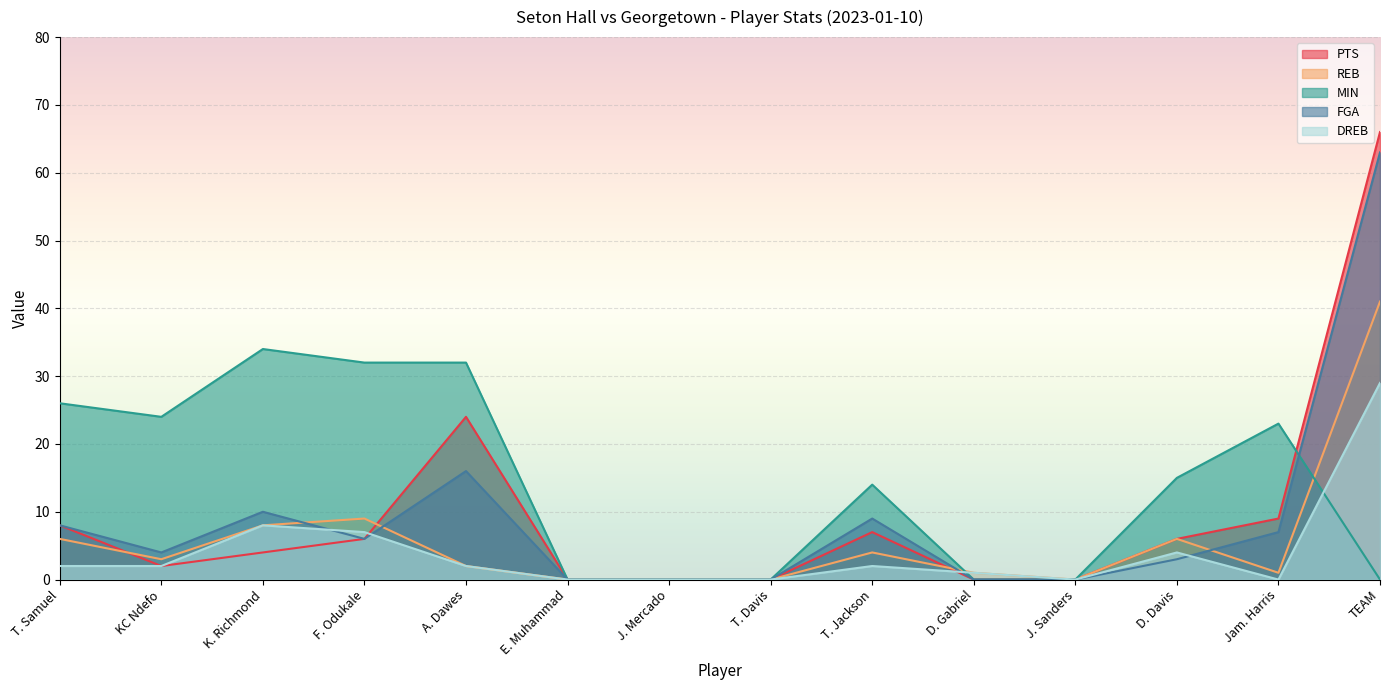

What are all the series names shown in the legend?

PTS, REB, MIN, FGA, DREB